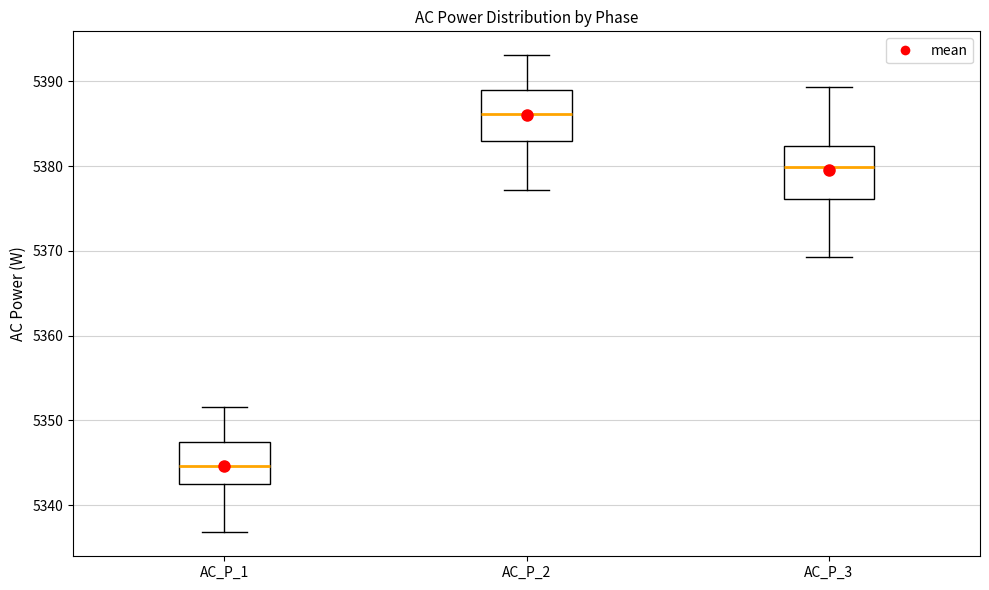

Which box's median line is the highest?

AC_P_2